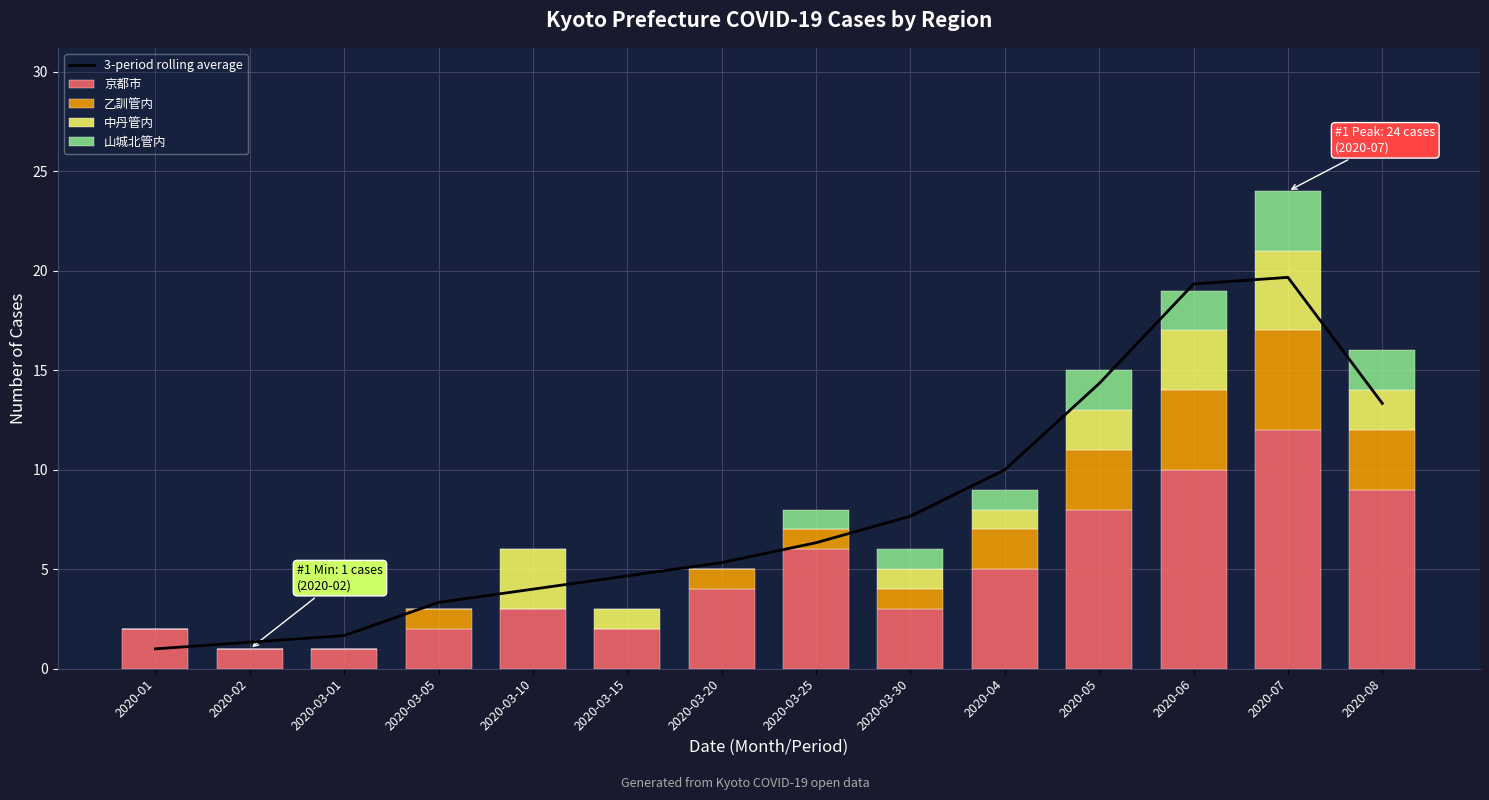

Reading left to right, what are all the values shown in this chart?

3-period rolling average: 1.0	1.3	1.7	3.3	4.0	4.7	5.3	6.3	7.7	10.0	14.3	19.3	19.7	13.3
京都市: 2.0	1.0	1.0	2.0	3.0	2.0	4.0	6.0	3.0	5.0	8.0	10.0	12.0	9.0
乙訓管内: 0.0	0.0	0.0	1.0	0.0	0.0	1.0	1.0	1.0	2.0	3.0	4.0	5.0	3.0
中丹管内: 0.0	0.0	0.0	0.0	3.0	1.0	0.0	0.0	1.0	1.0	2.0	3.0	4.0	2.0
山城北管内: 0.0	0.0	0.0	0.0	0.0	0.0	0.0	1.0	1.0	1.0	2.0	2.0	3.0	2.0